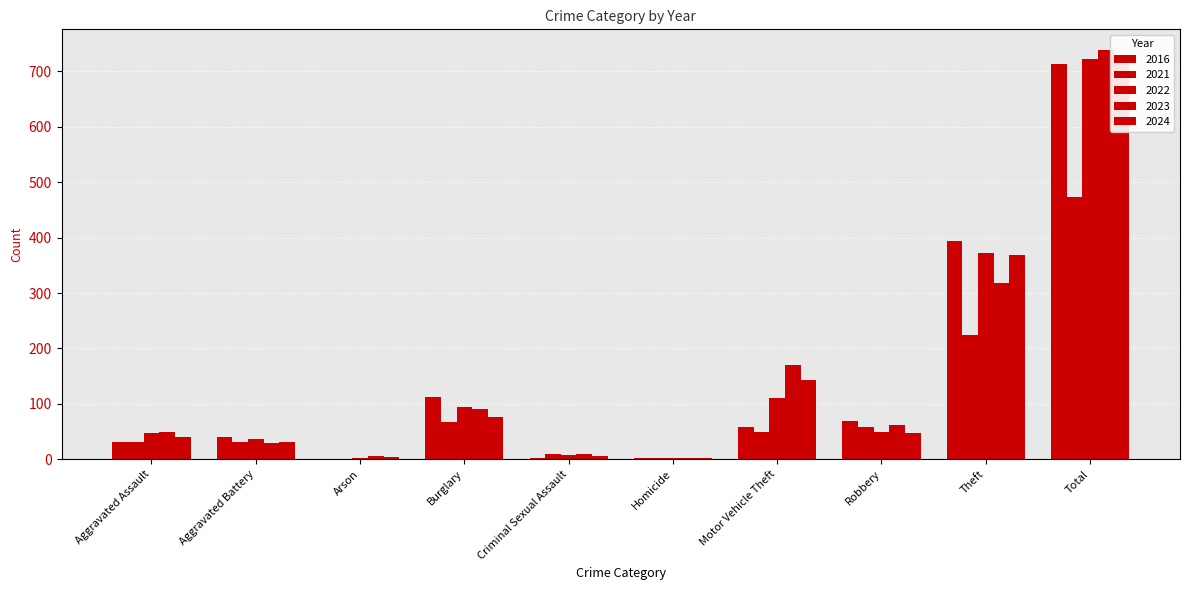

Which category has the lowest value across all series?

Arson